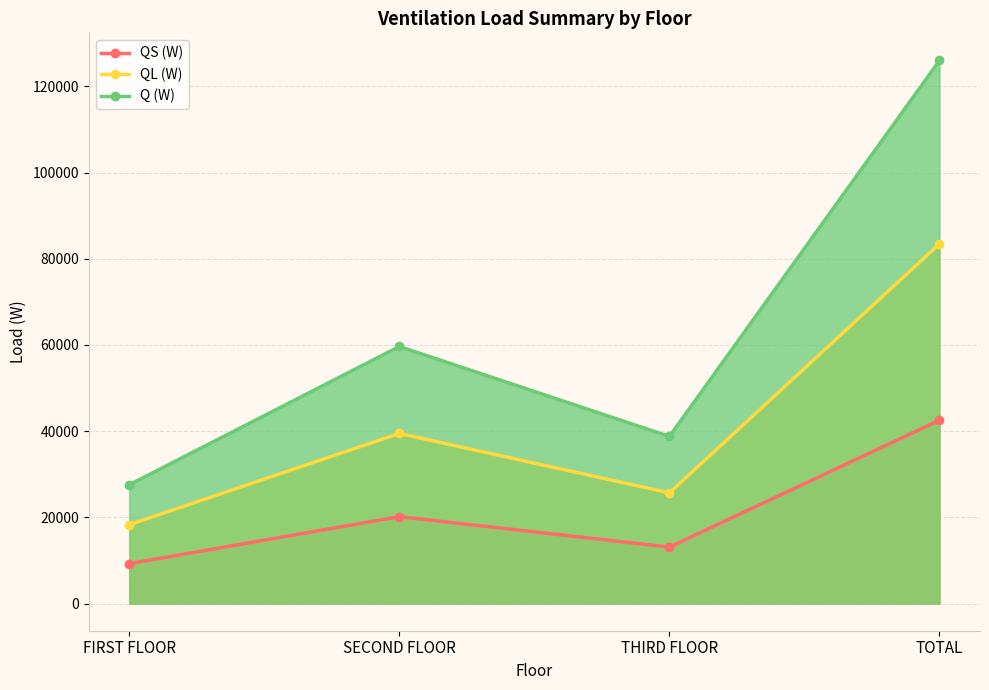

Between SECOND FLOOR and THIRD FLOOR, which series saw the biggest shift?

Q (W)